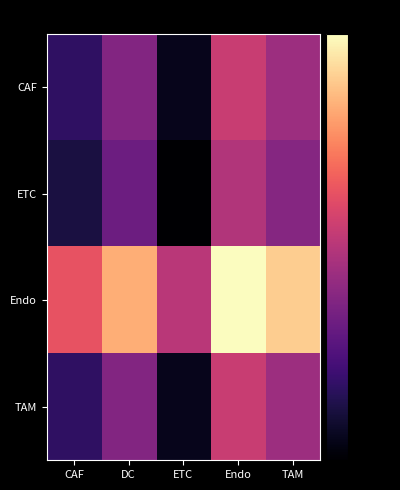

At CAF, list the series in order from largest to smallest.

Endo, TAM, CAF, ETC